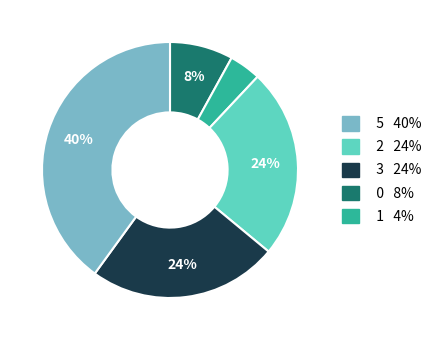

Is there a majority slice in this chart?

No